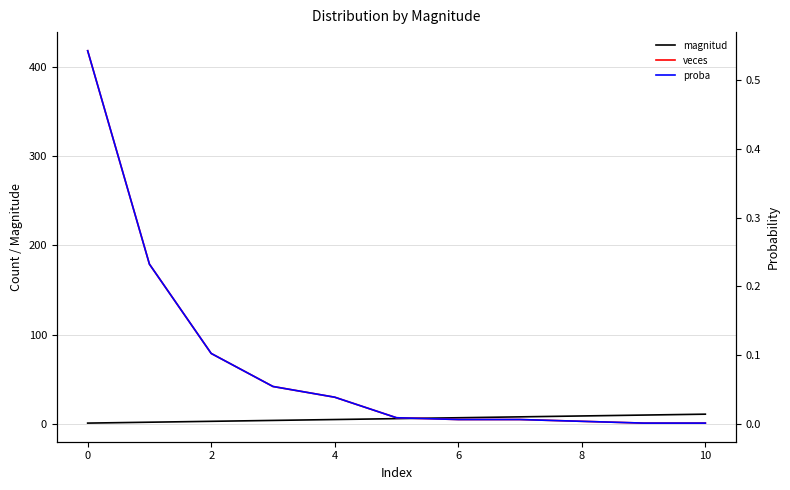

Which series has the widest spread of values?

veces